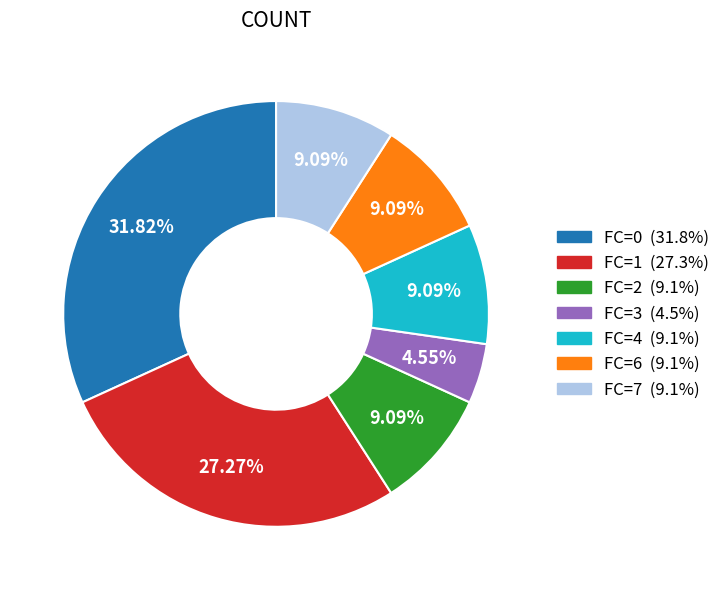

Is there a majority slice in this chart?

No